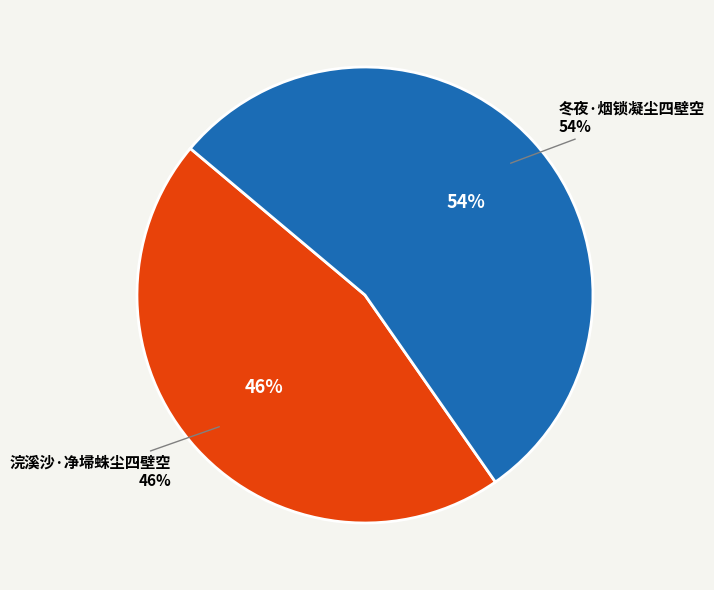

Which category has the smallest portion of the pie?

浣溪沙·净埽蛛尘四壁空